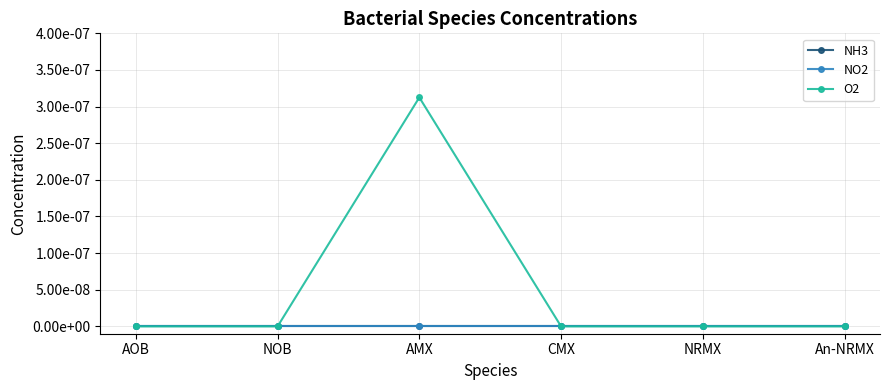

True or false: NO2 and O2 intersect in this chart.

False